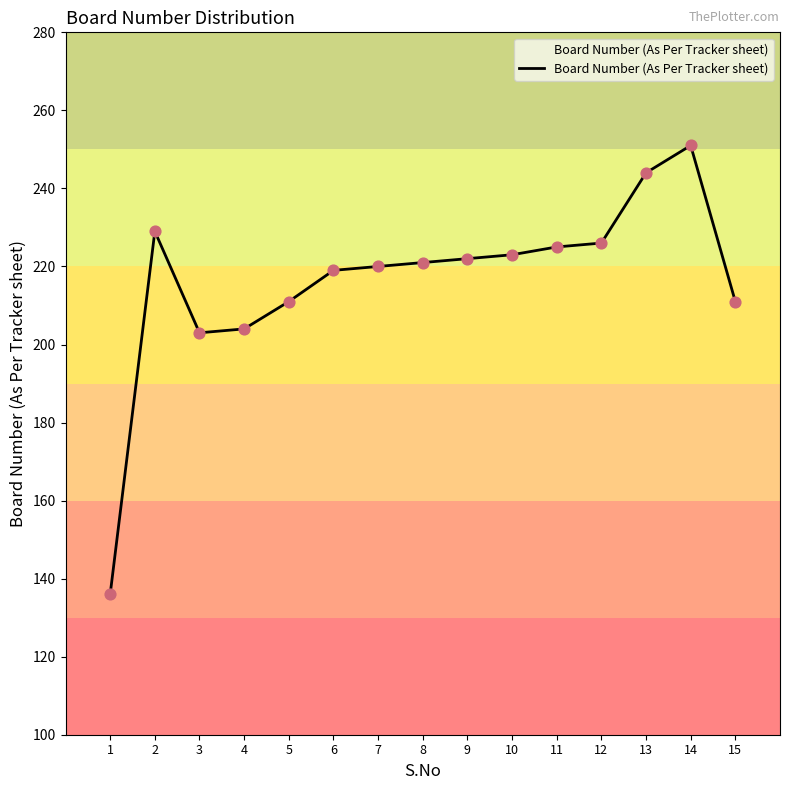

Approximately how many times larger is the value at 9 compared to 10?

1.0